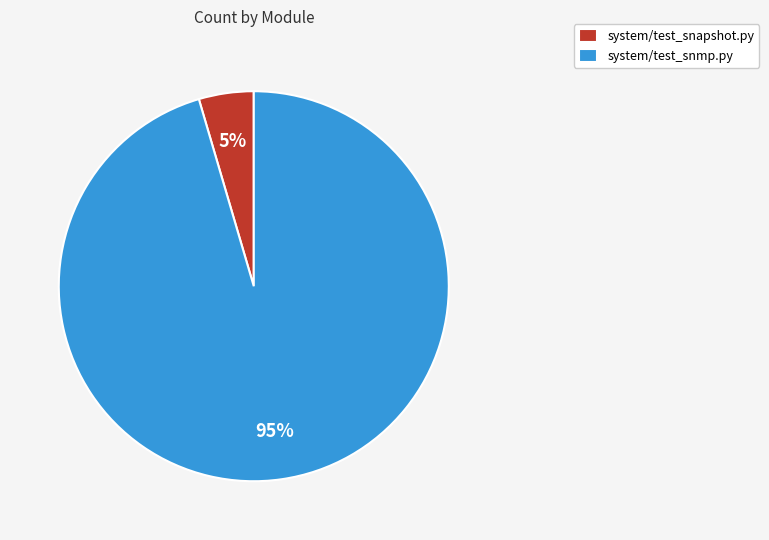

Do system/test_snmp.py and system/test_snapshot.py together represent more than half of the pie?

Yes